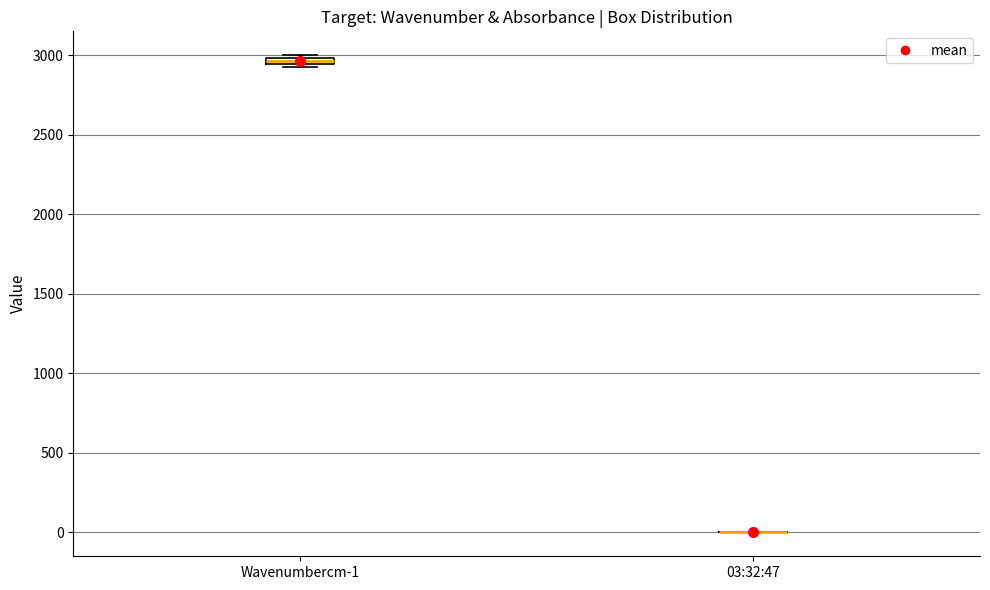

Where is the upper edge of the box for Wavenumbercm-1 on the y-axis? The values are not printed on the chart, so give them approximately, as read against the axis.

3000